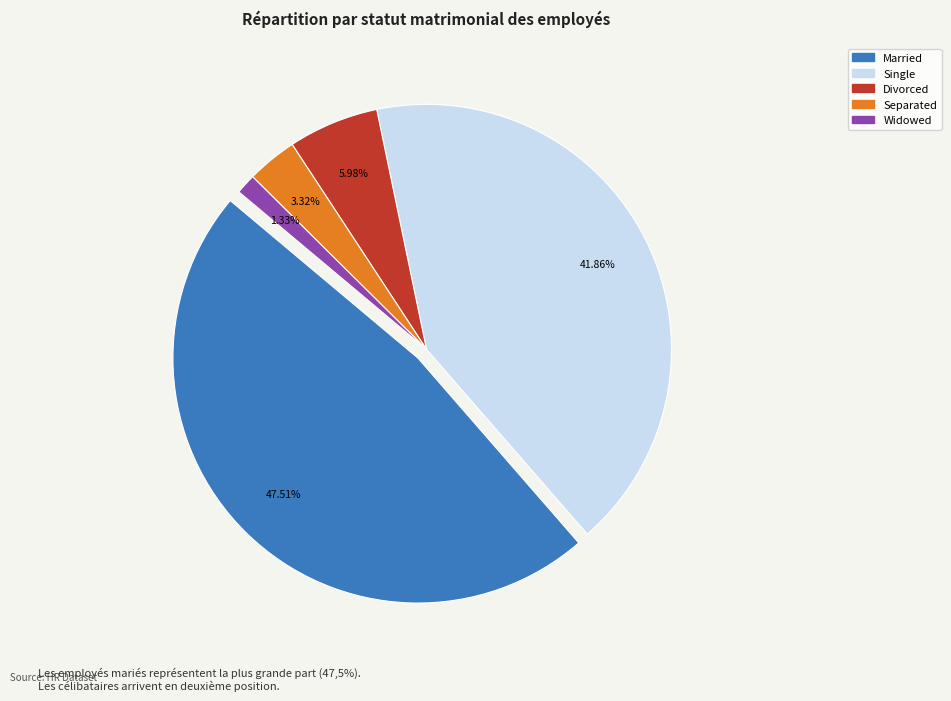

How many segments does this pie chart have?

5